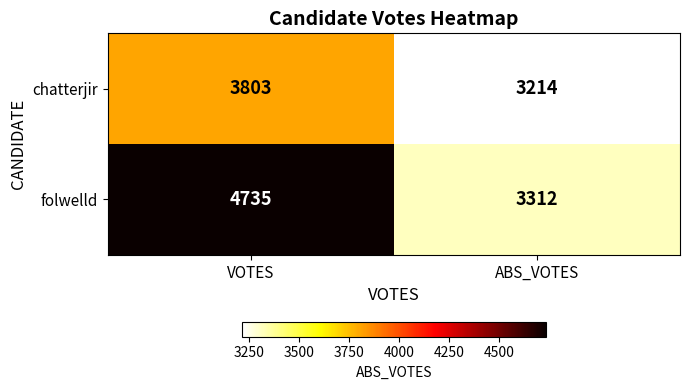

Rank the series at ABS_VOTES from highest to lowest value.

folwelld, chatterjir